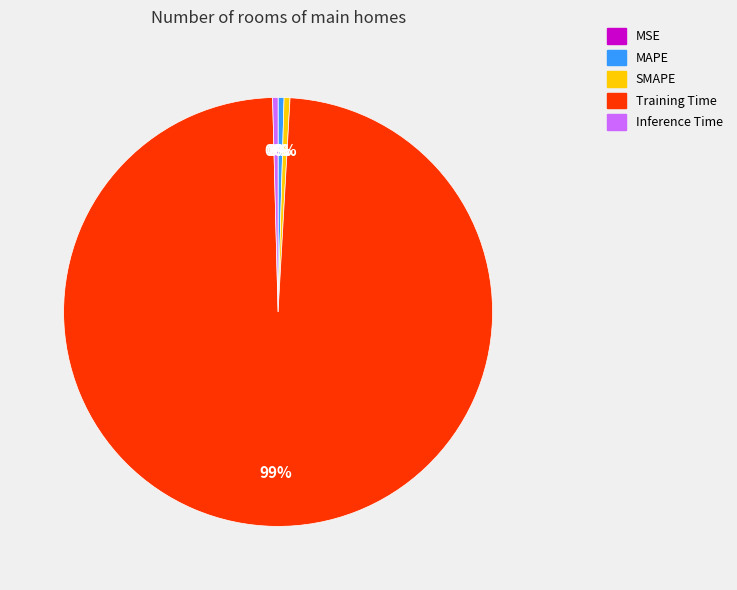

Which category accounts for the majority?

Training Time